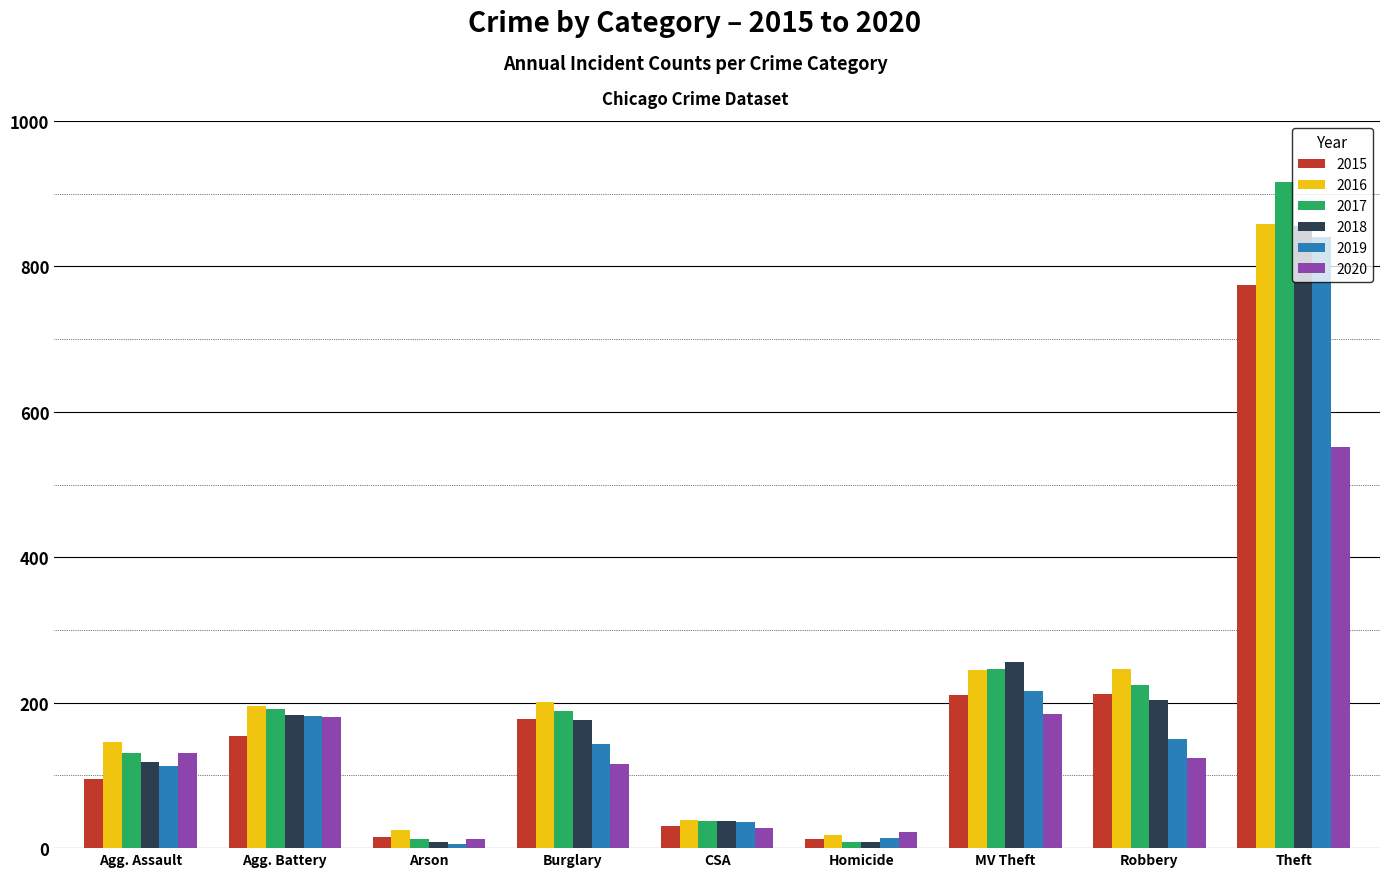

The 2017 series shows 189 at Burglary. True or false?

True